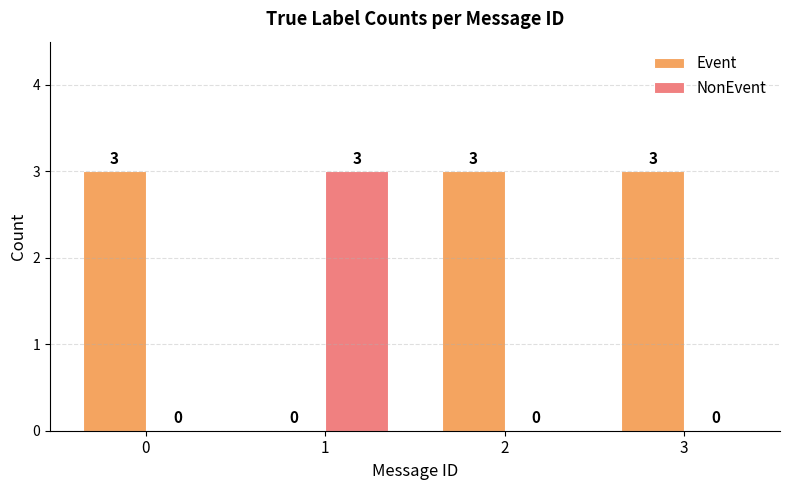

Reading right to left, extract all data points from this chart.

Event: 3=3	2=3	1=0	0=3
NonEvent: 3=0	2=0	1=3	0=0